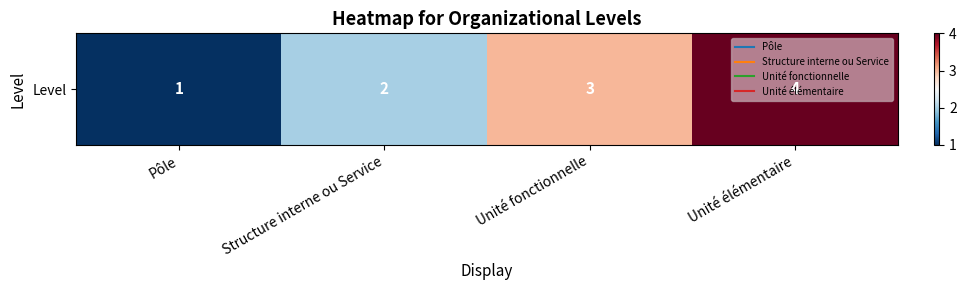

What is the average value?

2